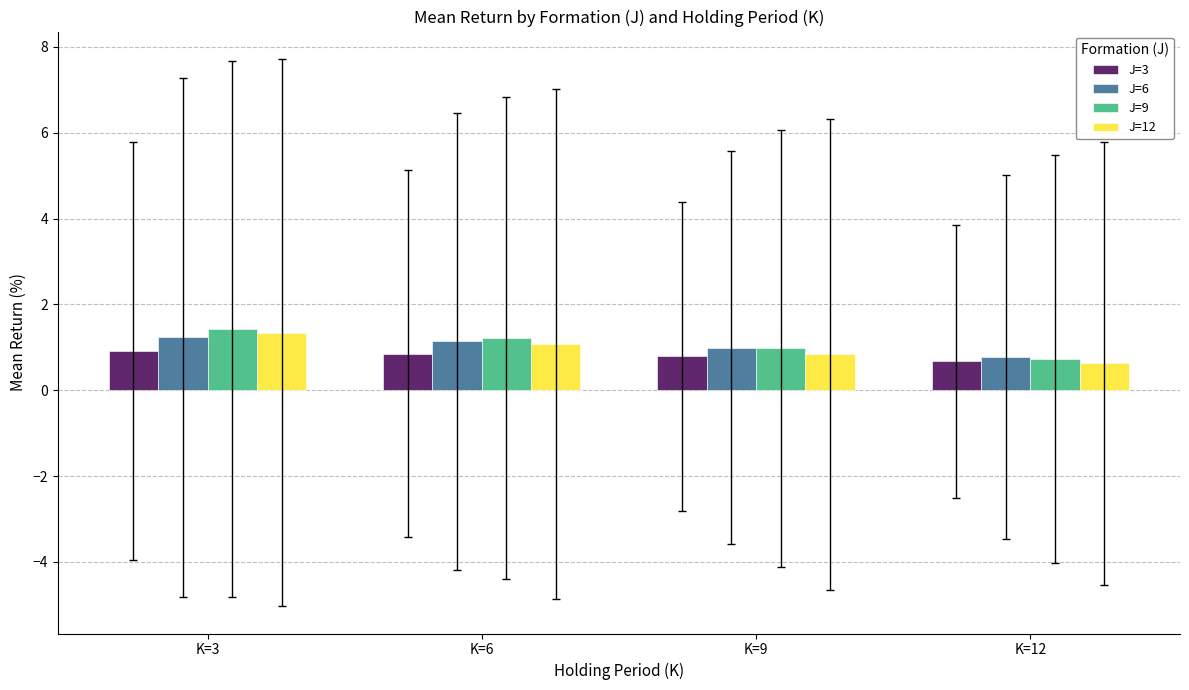

What is the total value across all series at K=6?

4.3